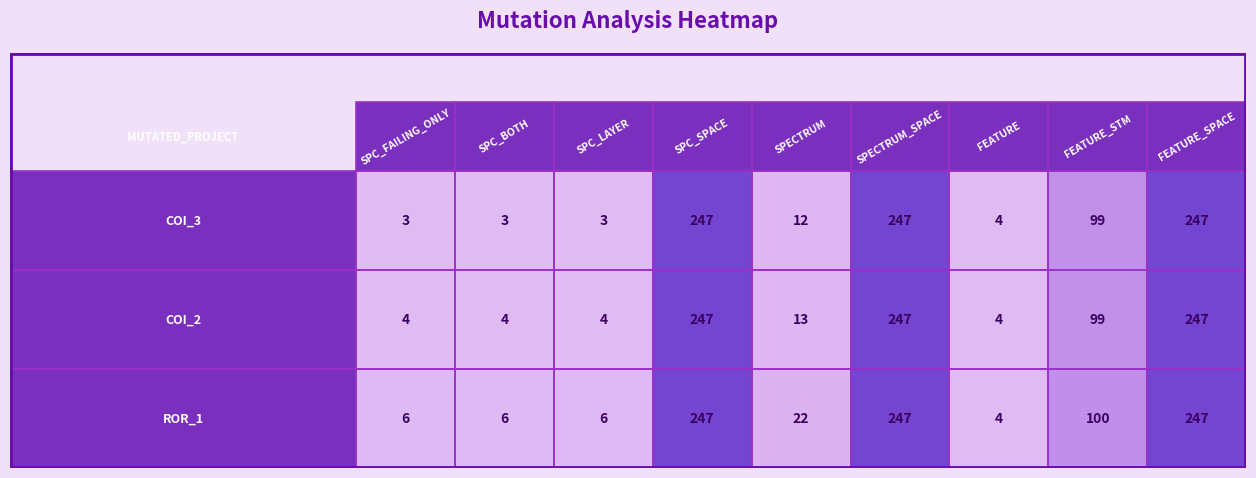

Where does the Forward.EmailSystem.Client.ROR_1 series first go above 22?

SPC_SPACE